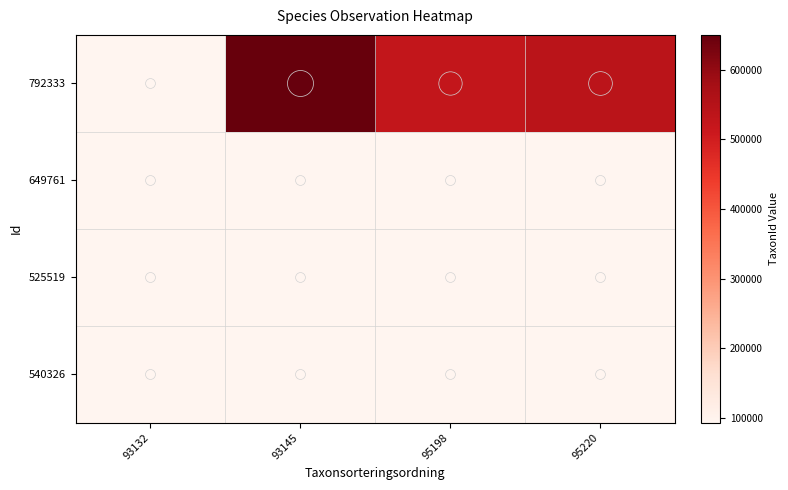

Which series has the largest range (max minus min)?

792333